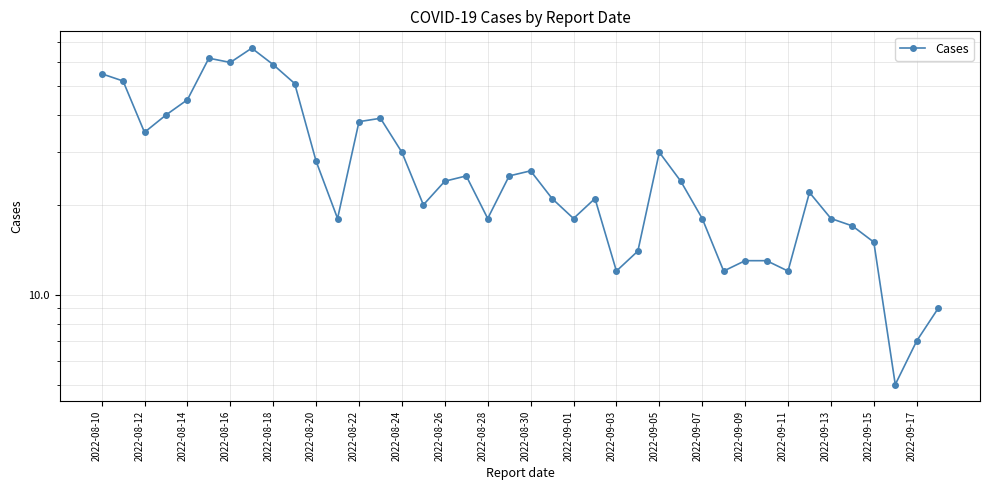

What is the average value?

28